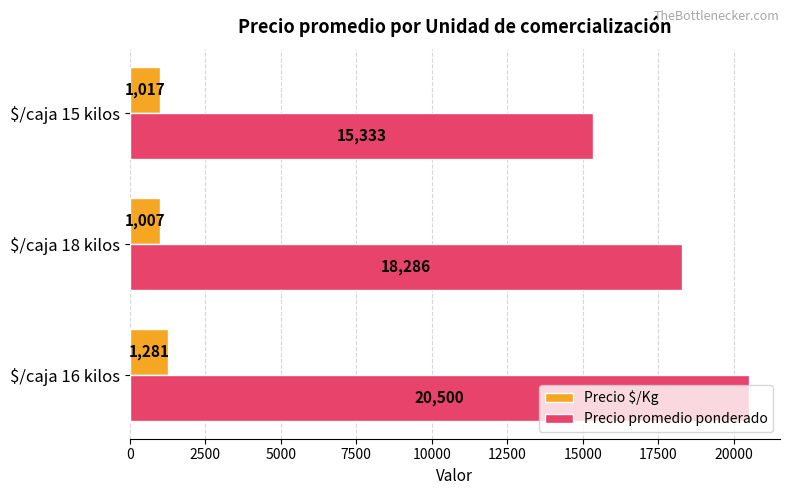

At which label is Precio promedio ponderado closest to 17916?

$/caja 18 kilos